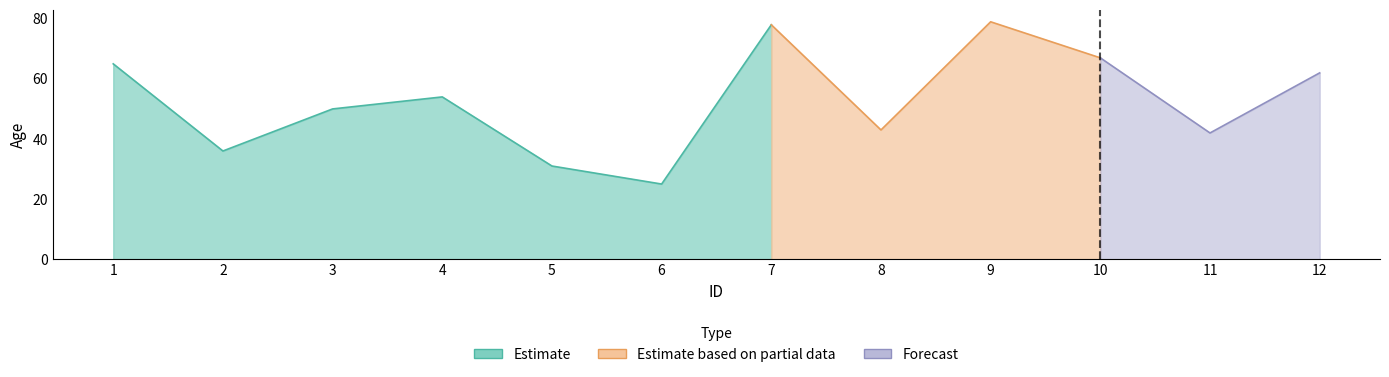

Reading right to left, list all the values displayed in this chart.

12=62	11=42	10=67	9=79	8=43	7=78	6=25	5=31	4=54	3=50	2=36	1=65